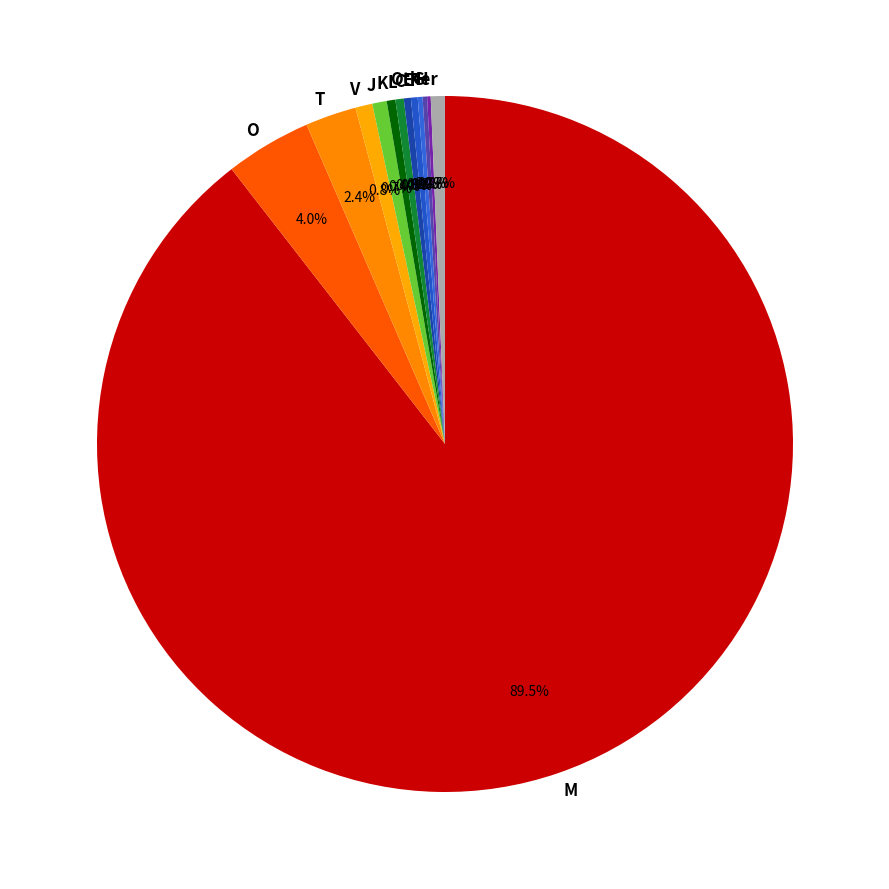

What is the majority slice?

M